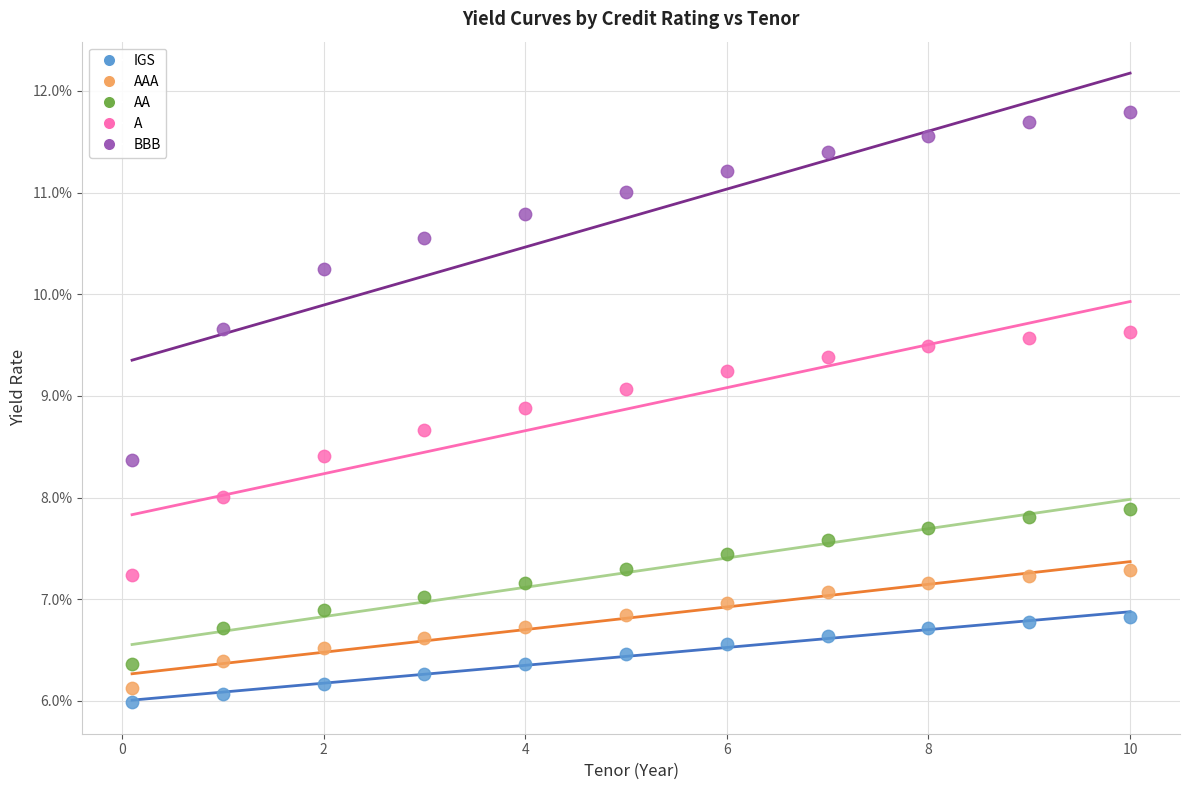

What are all the series names shown in the legend?

IGS, AAA, AA, A, BBB